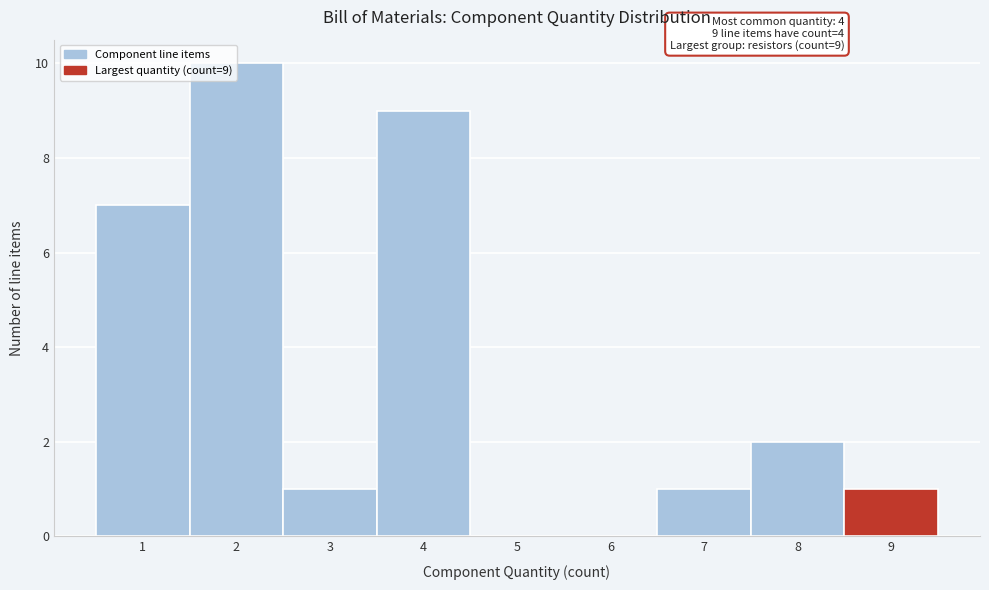

Which range on the x-axis has the tallest bar?

1.5 to 2.5